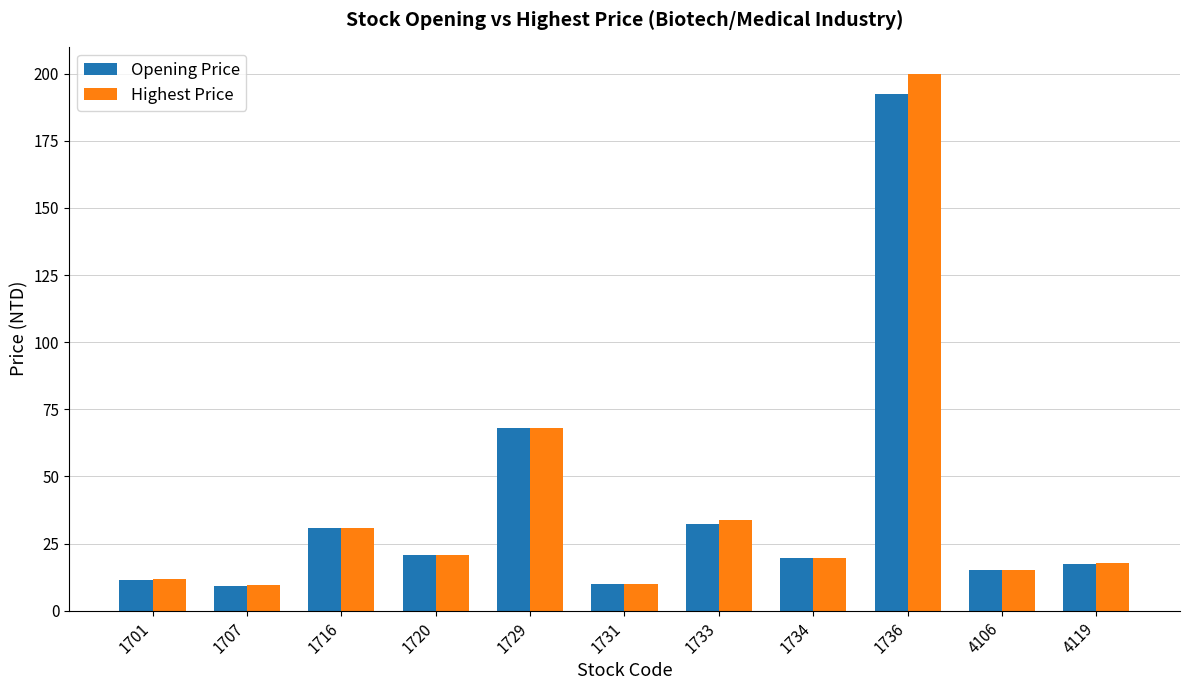

At how many categories does at least one series exceed 198?

1